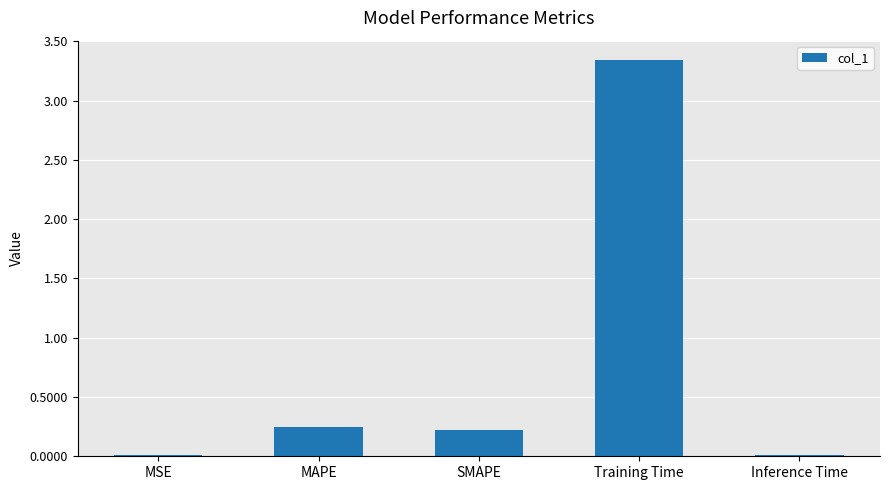

True or false: the data shows 0.0 at MSE.

True